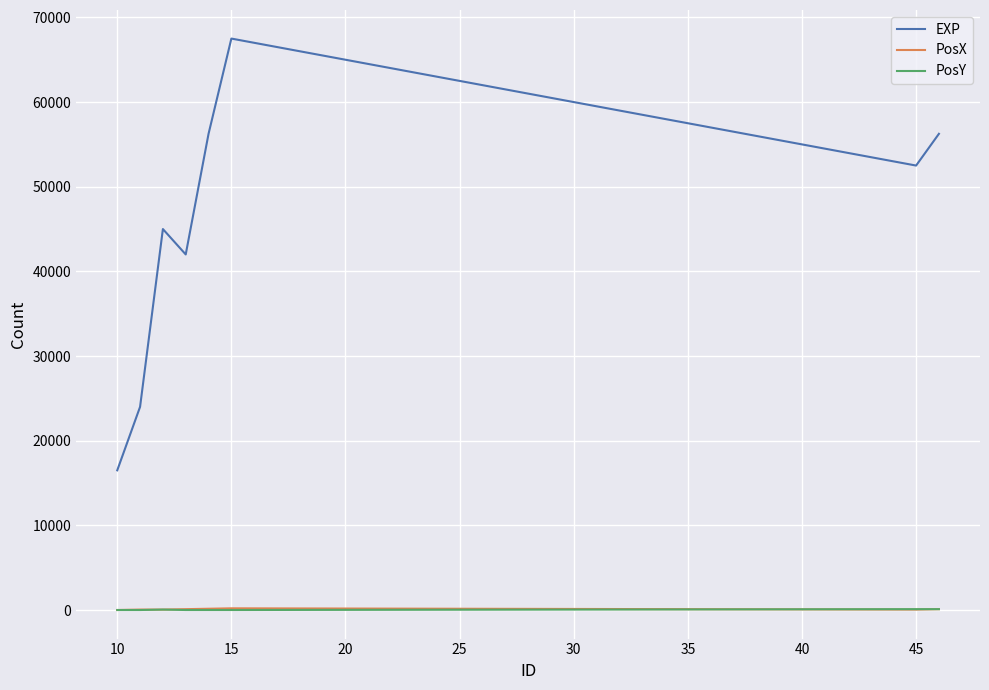

What is the maximum value shown in the chart?

67500